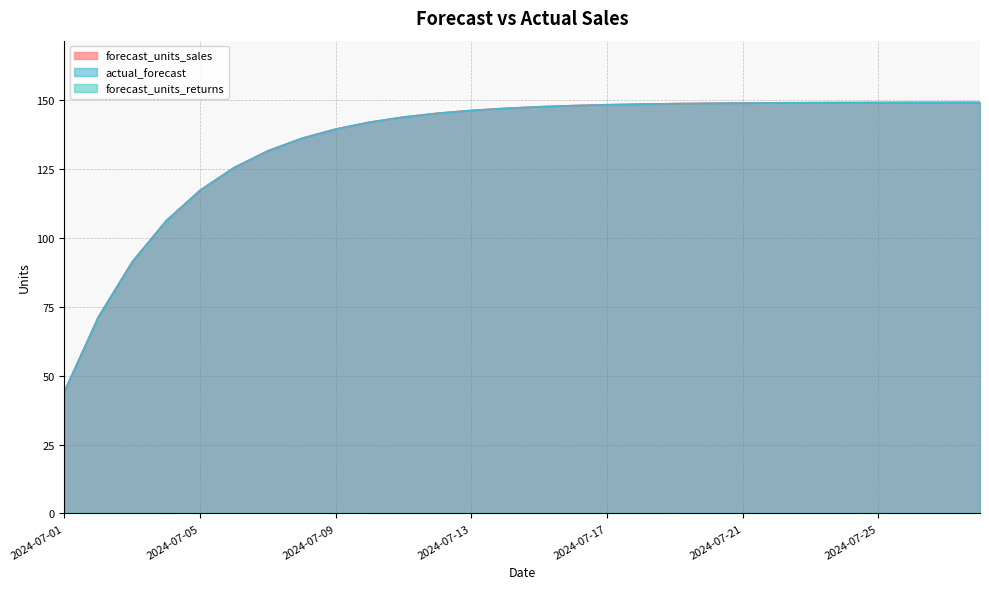

Which category has the lowest value in the forecast_units_returns series?

2024-07-01